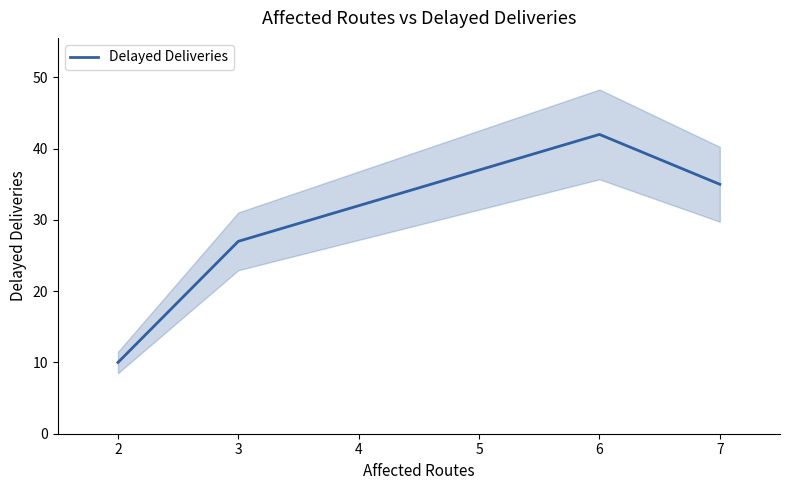

What is the minimum value shown in the chart?

10